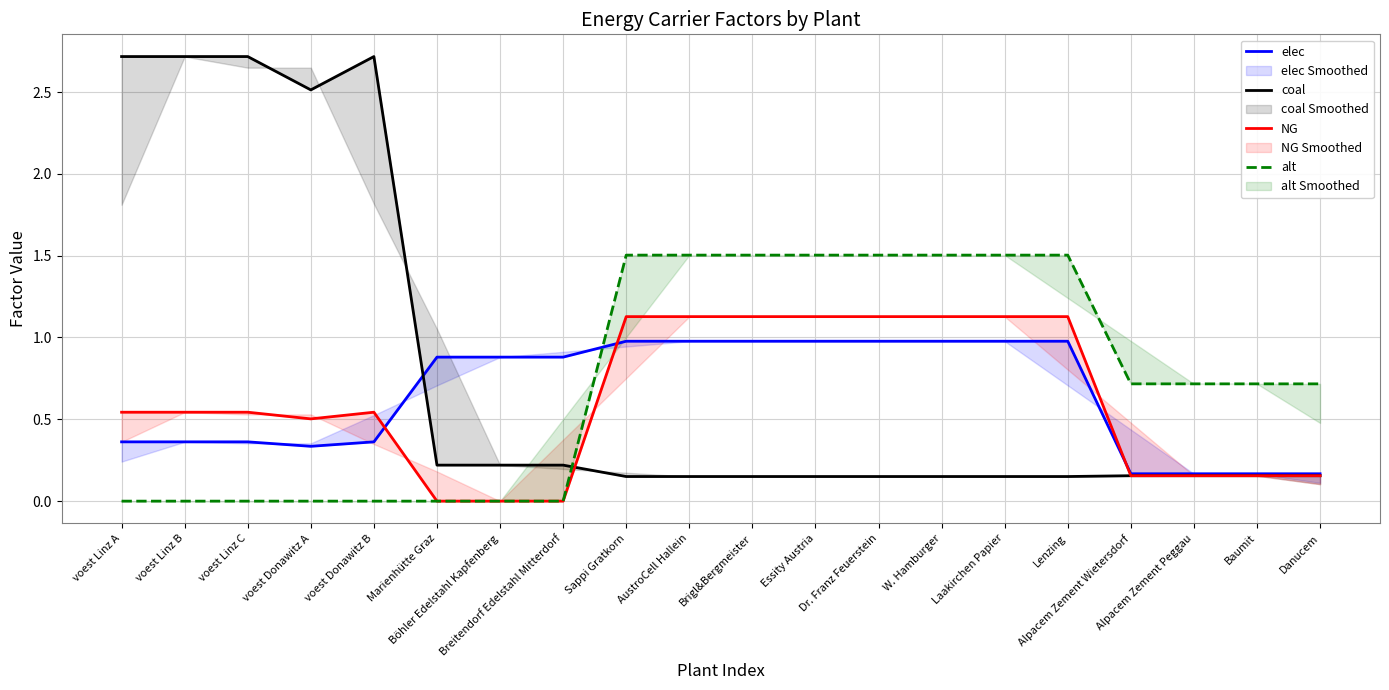

Is it true that NG equals 0.2 at voest Donawitz A?

False